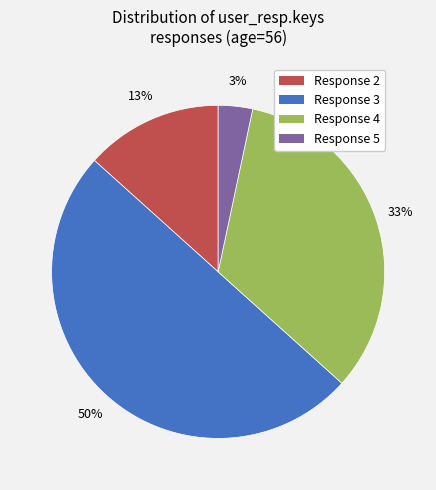

What is the largest slice in the pie chart?

Response 3